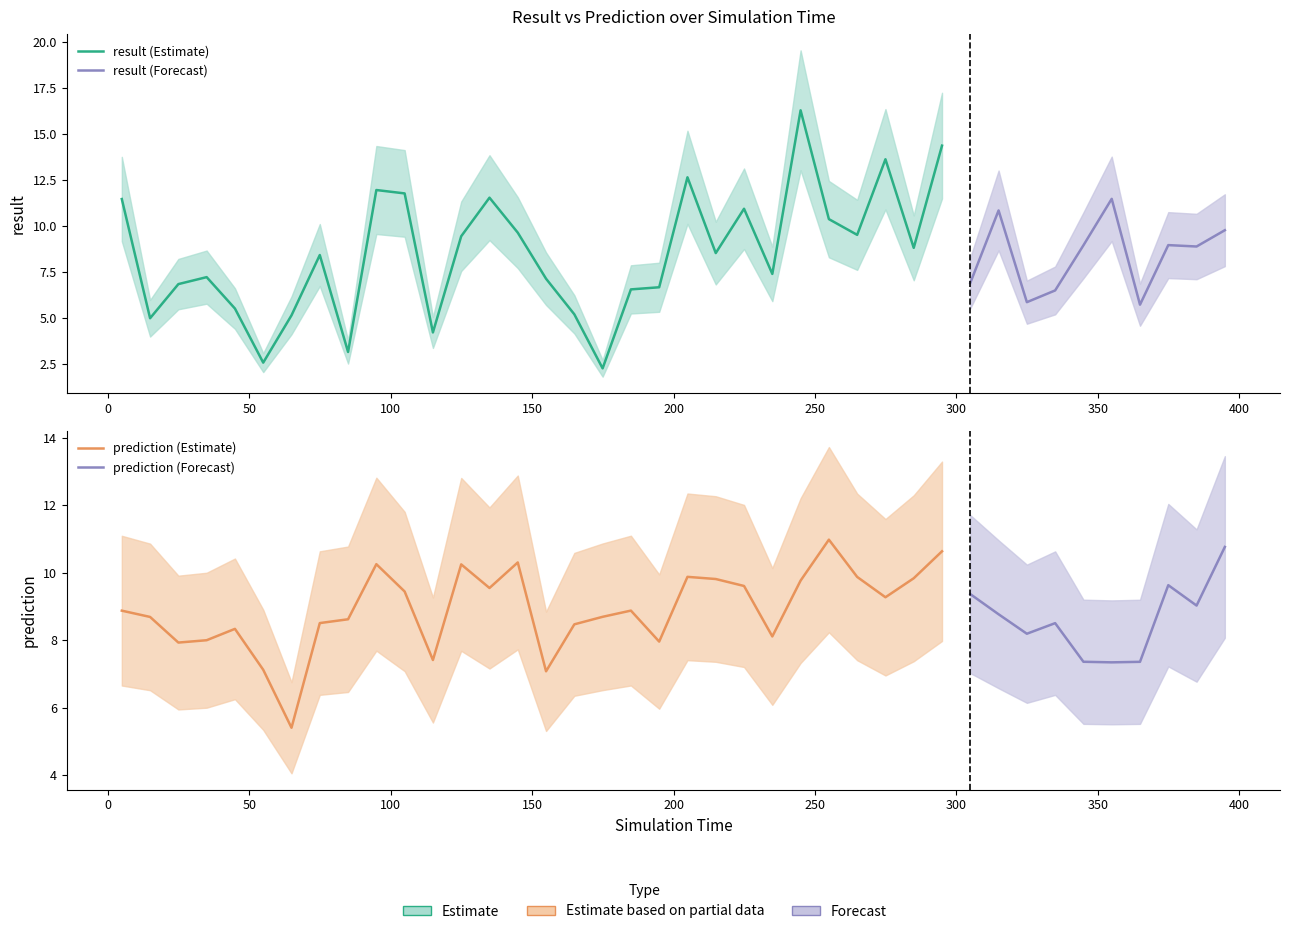

What is the difference between the maximum and minimum values in the result series?

14.0